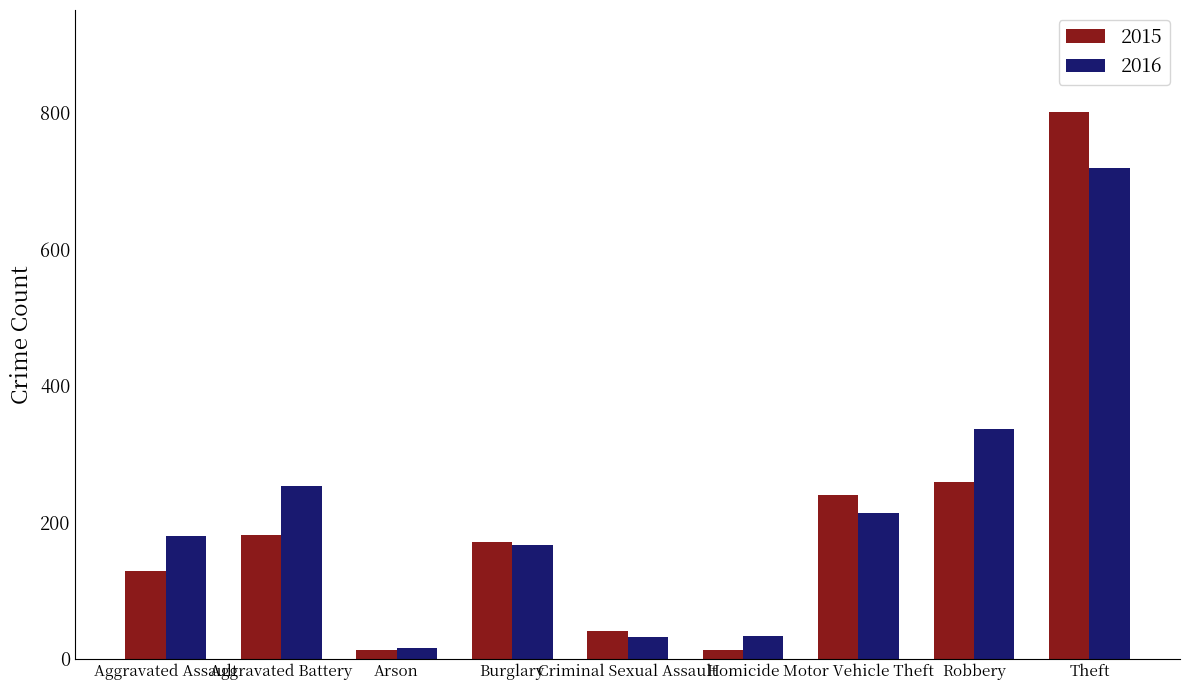

At how many categories does at least one series exceed 97?

6